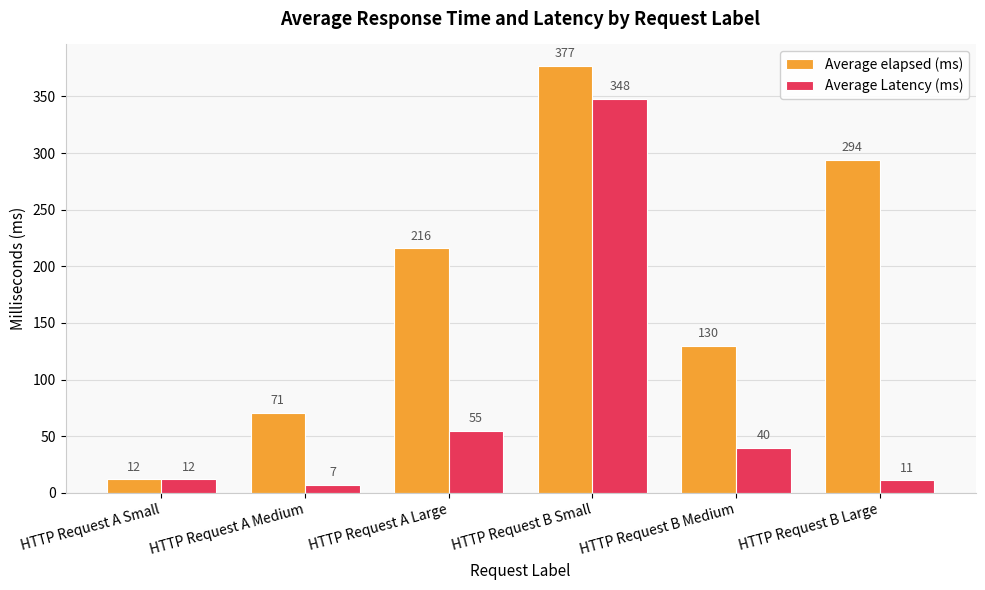

The value of Average Latency (ms) at HTTP Request B Small is 222. True or false?

False